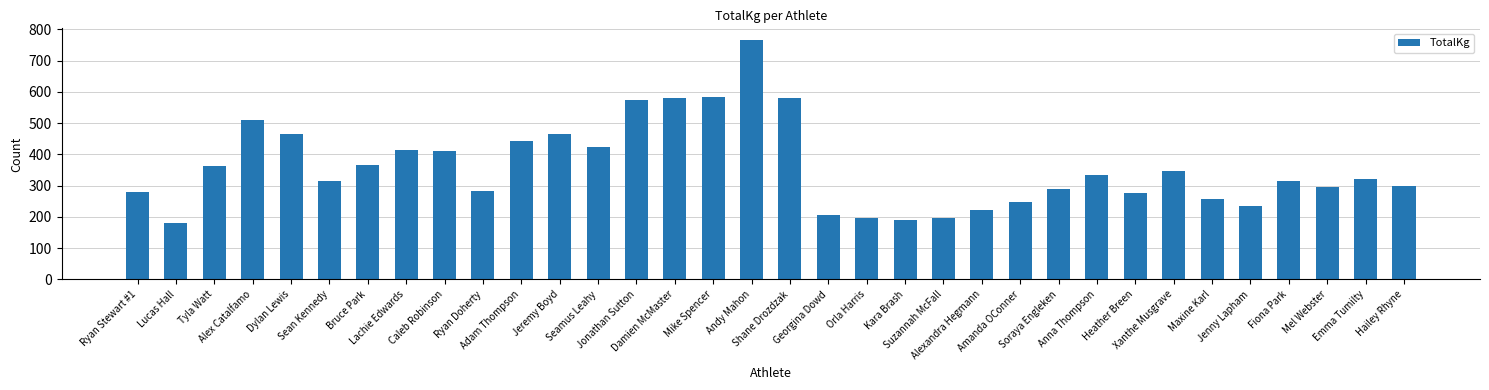

The value at Ryan Doherty is 426.5. True or false?

False